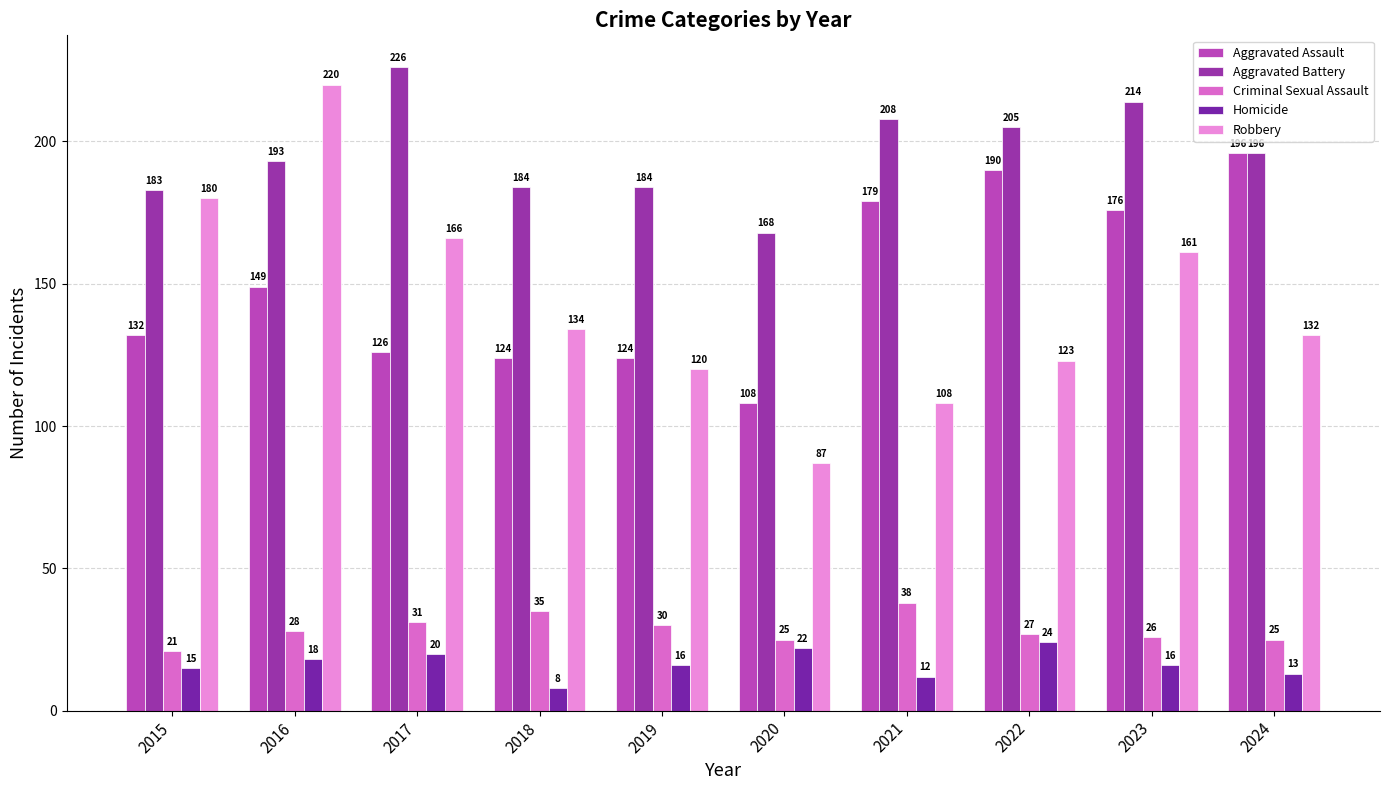

What is the difference between the Aggravated Battery values at 2016 and 2015?

10